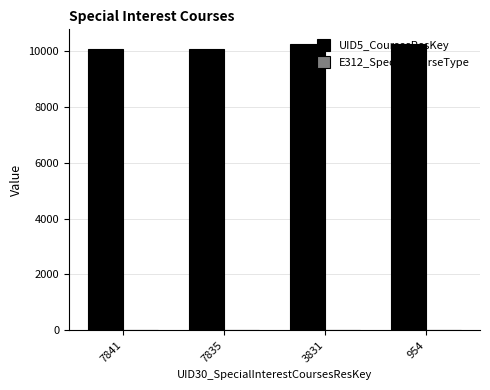

Which series has the largest total across all categories?

UID5_CoursesResKey